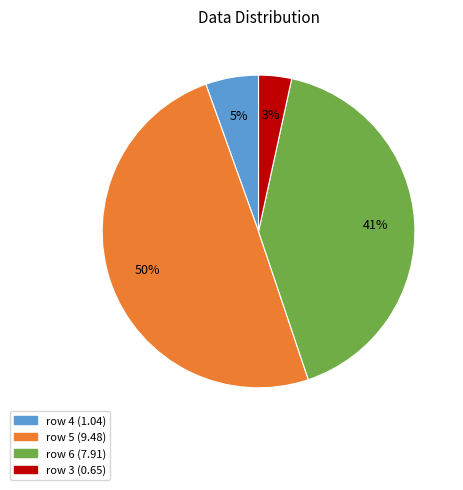

How many slices are in this pie chart?

4